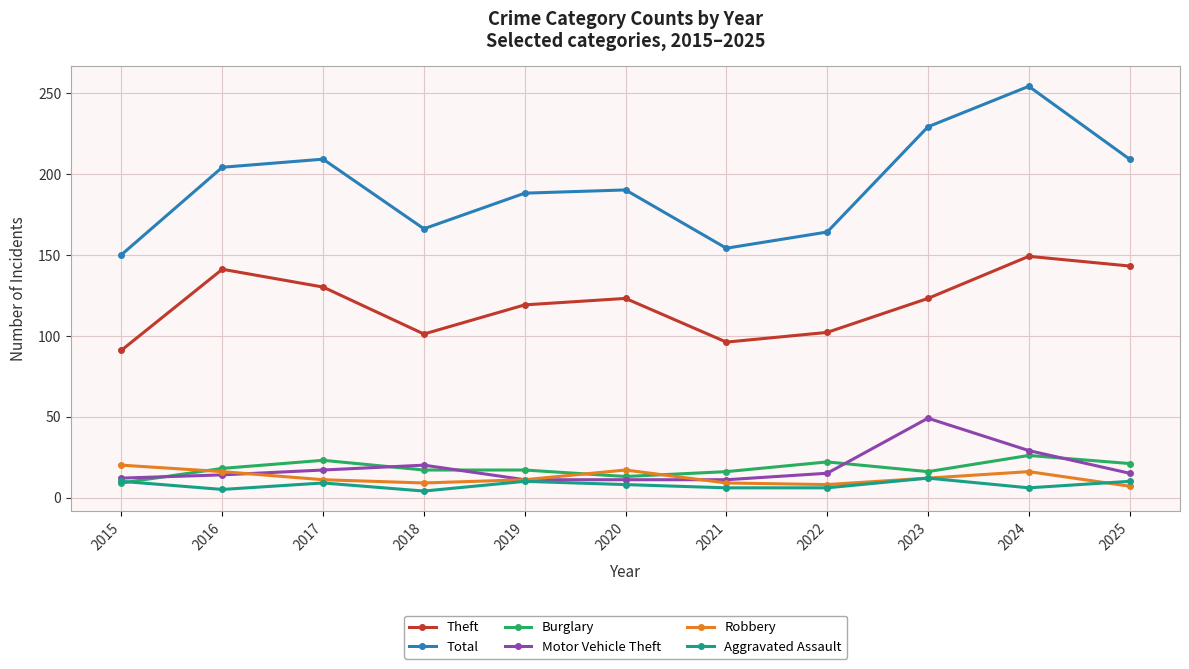

True or false: Total and Theft intersect in this chart.

False